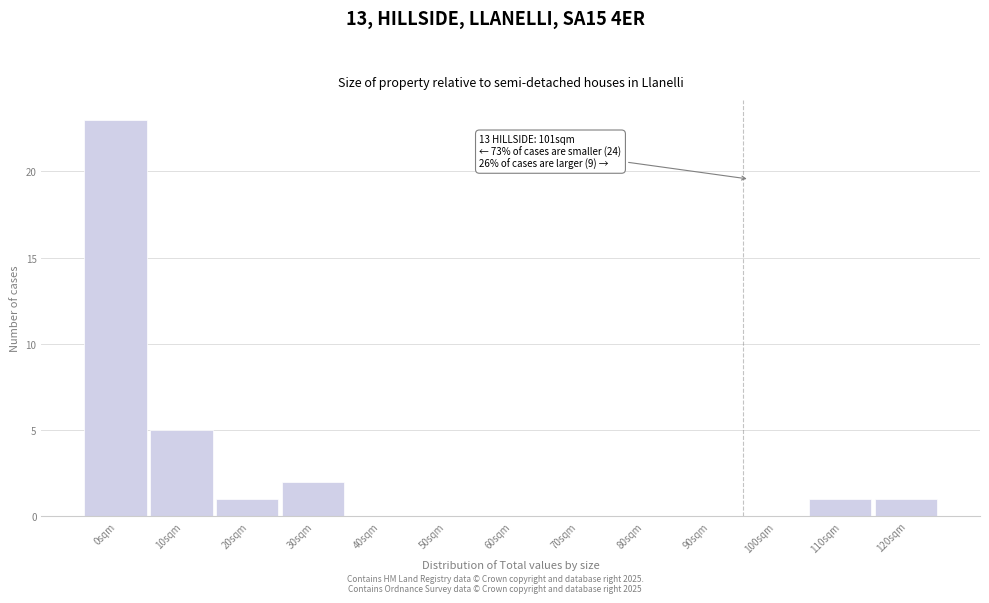

Reading right to left, what are all the values shown in this chart?

120sqm=1	110sqm=1	100sqm=0	90sqm=0	80sqm=0	70sqm=0	60sqm=0	50sqm=0	40sqm=0	30sqm=2	20sqm=1	10sqm=5	0sqm=23